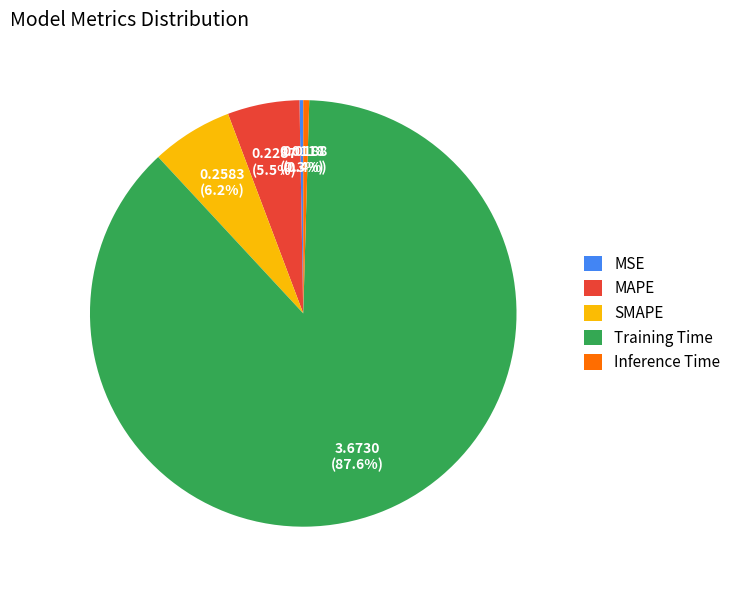

Do Inference Time and SMAPE together represent more than half of the pie?

No